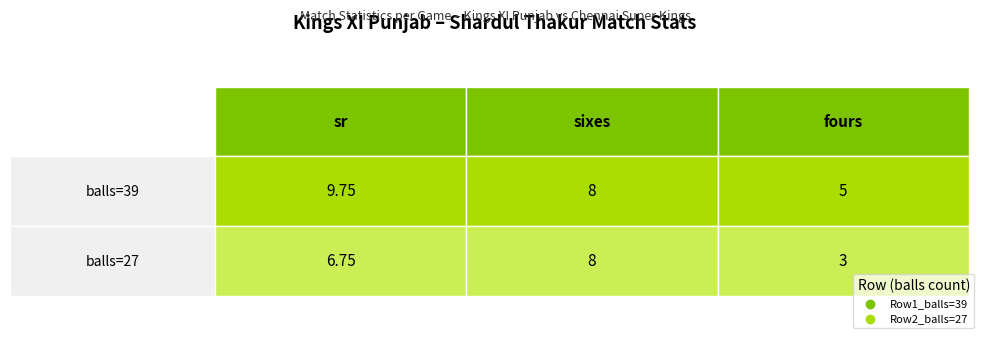

Which series has the largest total across all categories?

Row1_balls=39